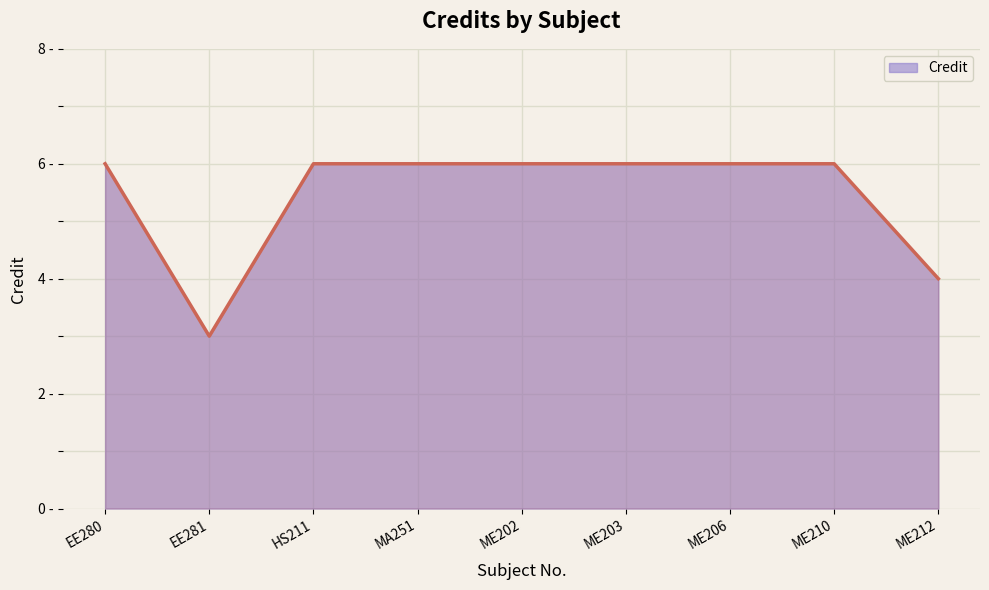

Between EE280 and EE281, which is larger?

EE280